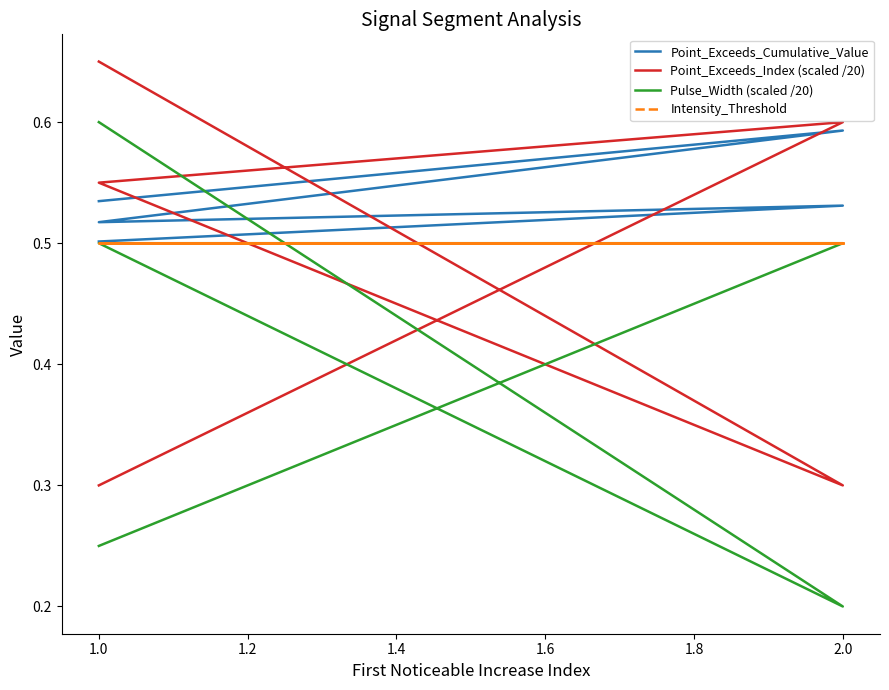

How many lines are shown in the chart?

4